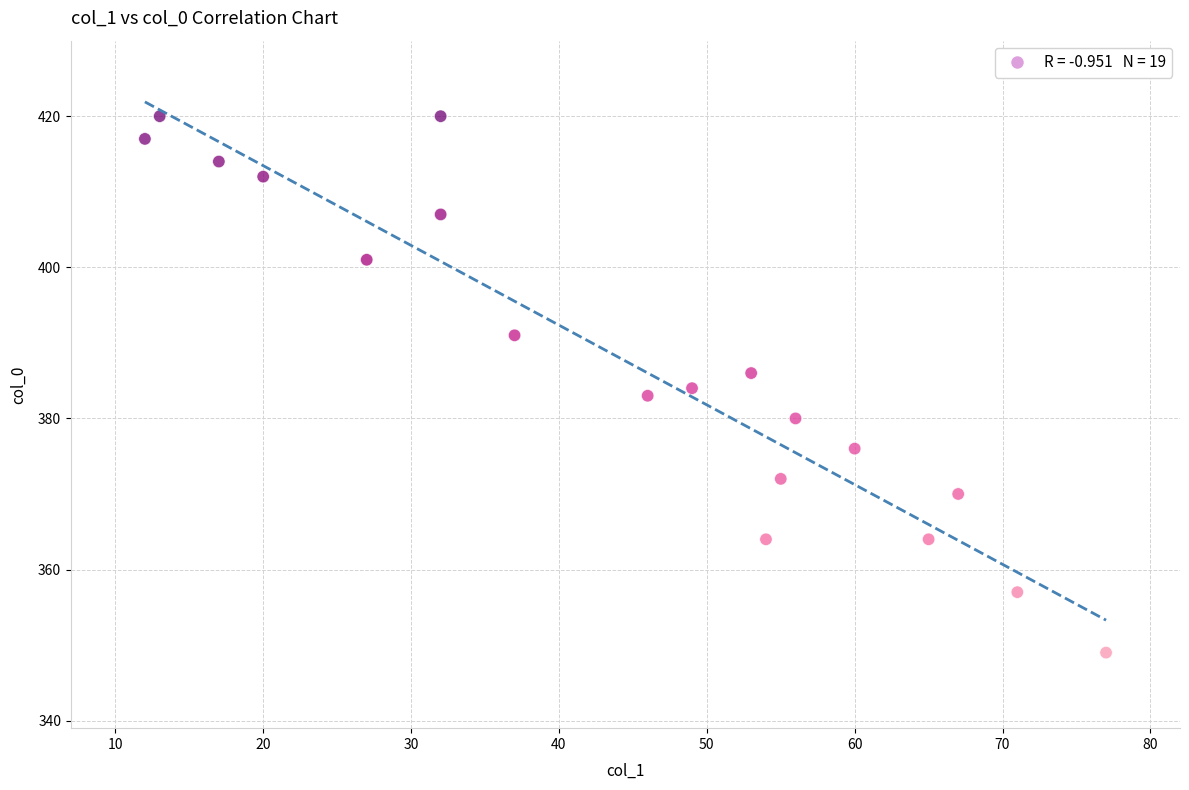

What is the range of Y values (max minus min)?

71